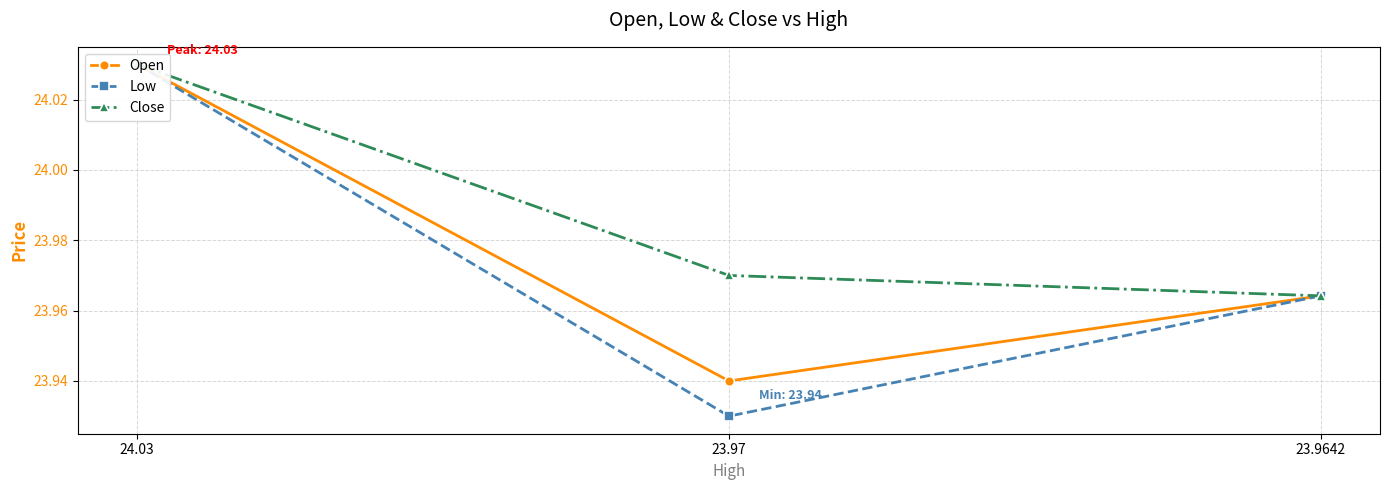

Count the number of categories in the chart.

3